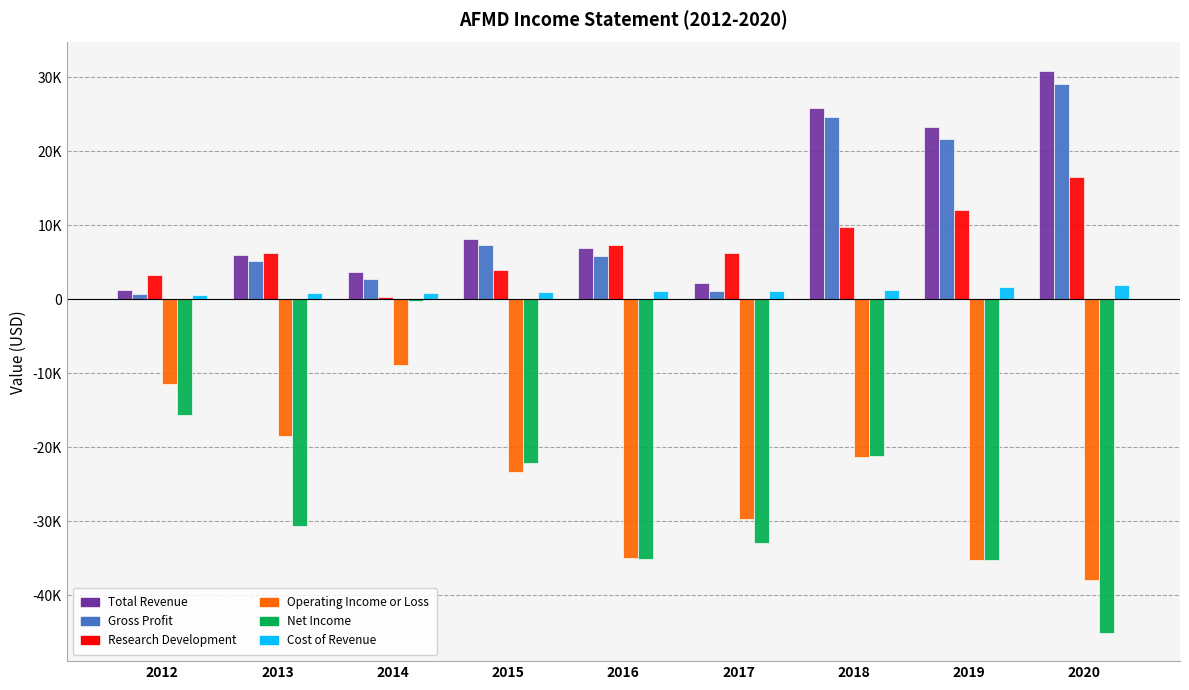

What is the approximate value of Total Revenue at 2018, to the nearest 100?

25900